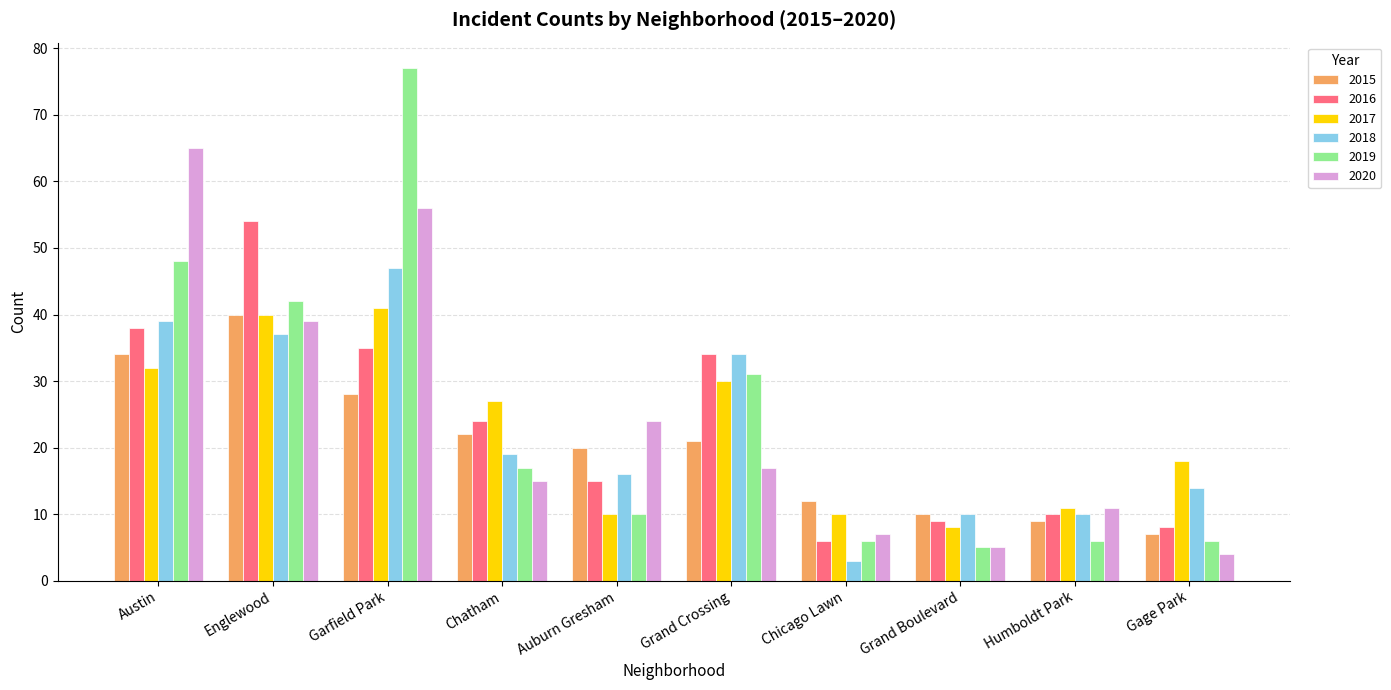

At which label is 2020 closest to 34?

Englewood